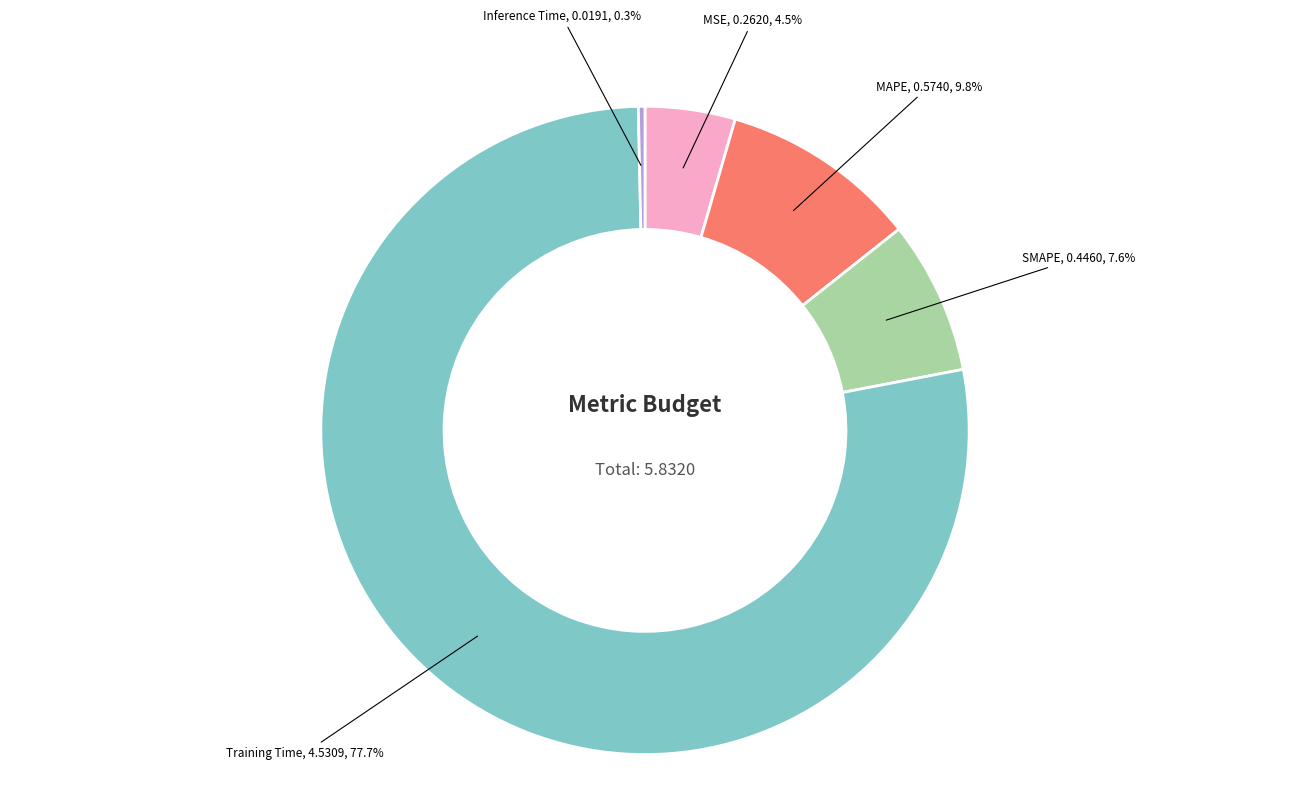

To the nearest percent, what is the average slice percentage?

20%